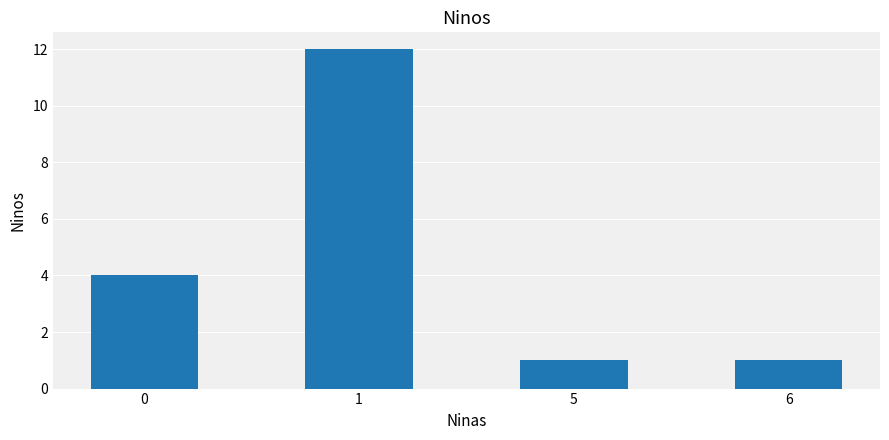

What is the value of the 1st bar from the left?

4